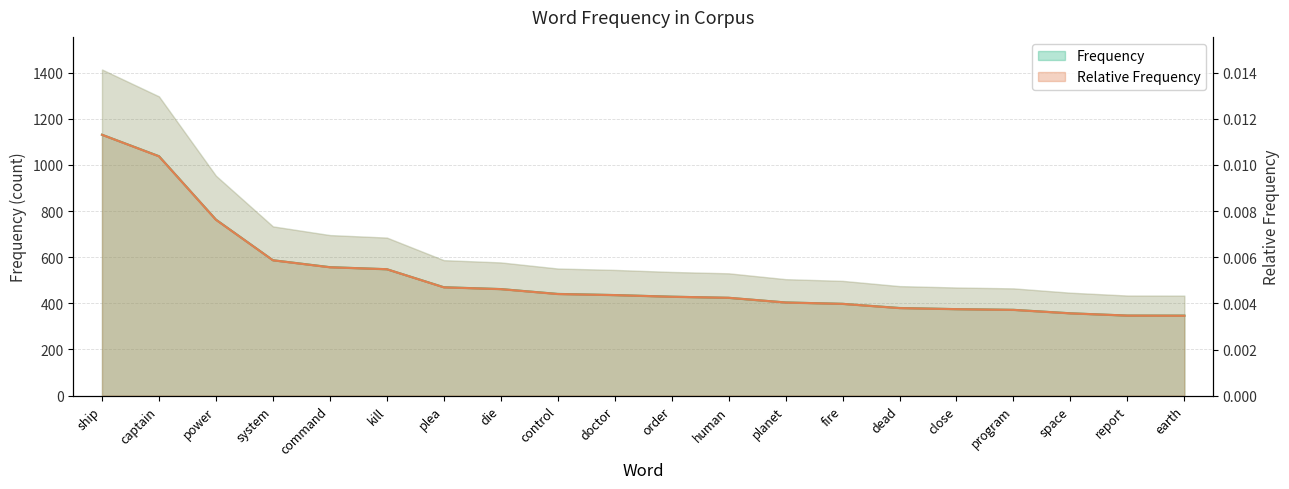

List the labels in order of frequency value, largest first.

ship, captain, power, system, command, kill, plea, die, control, doctor, order, human, planet, fire, dead, close, program, space, report, earth